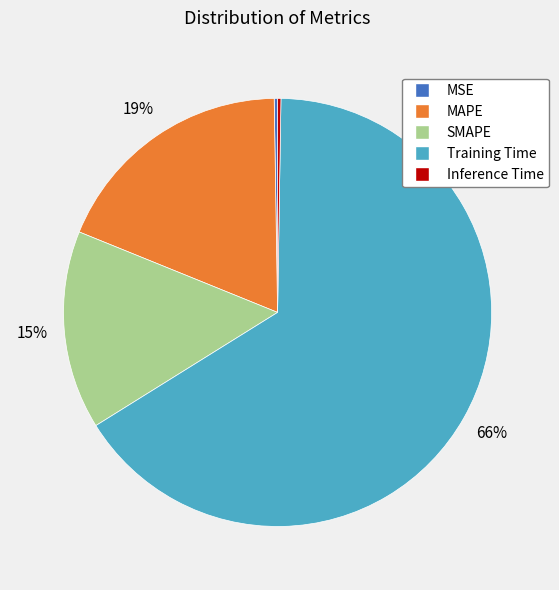

Which slice is the largest?

Training Time